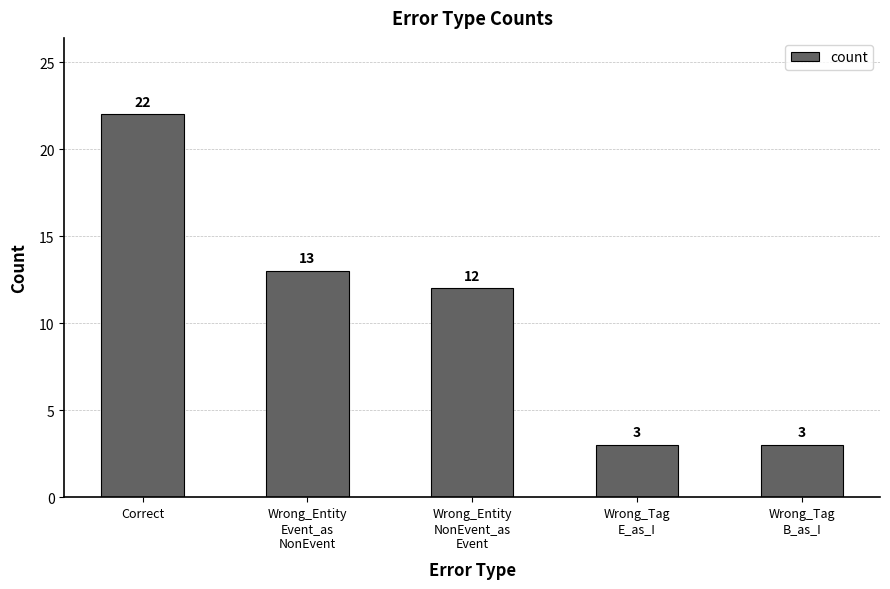

Where does the data first go above 12?

Correct